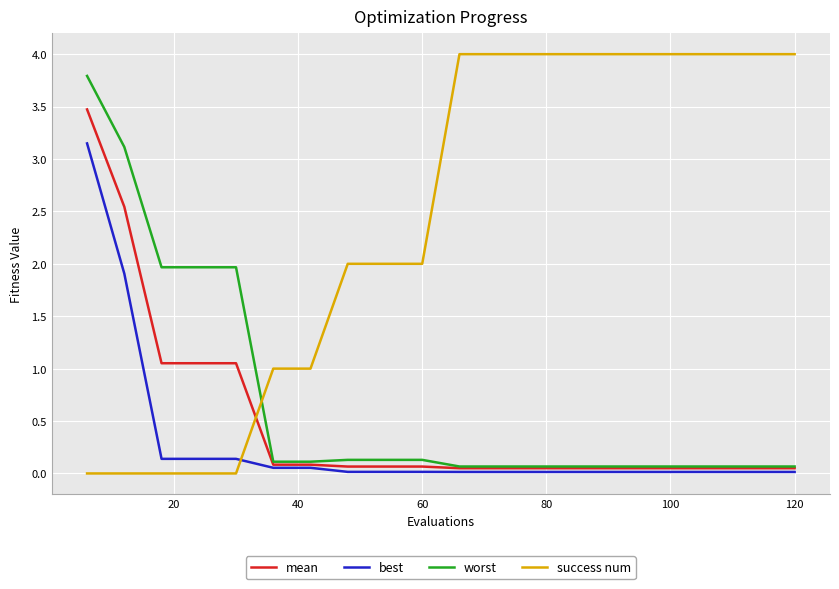

What are all the series names shown in the legend?

mean, best, worst, success num